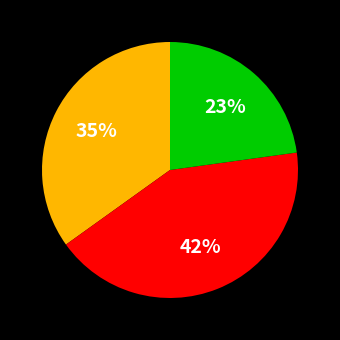

To the nearest percent, what is the difference between the largest and smallest slice percentages?

19%